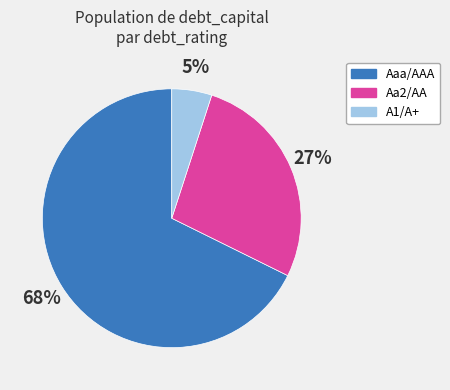

Does Aa2/AA account for over 50% of the chart?

No